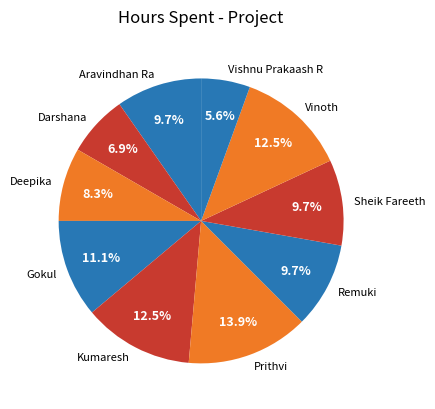

Is there any slice that represents more than half of the pie?

No